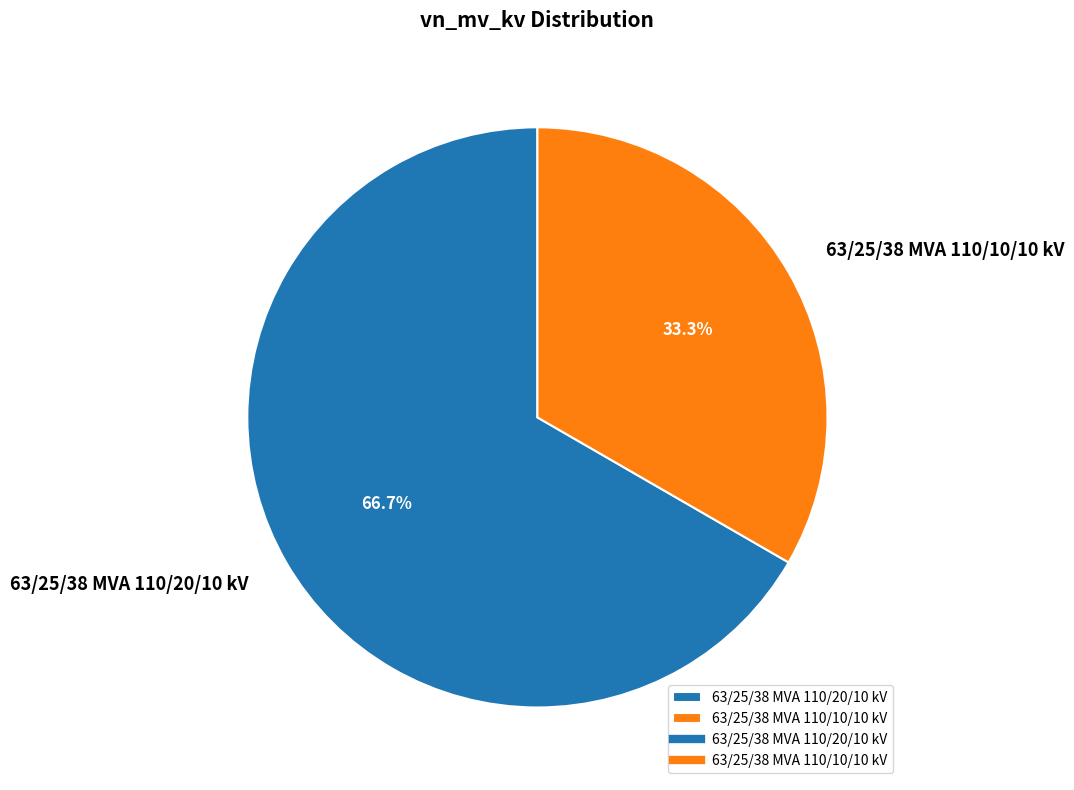

What is the majority slice?

63/25/38 MVA 110/20/10 kV